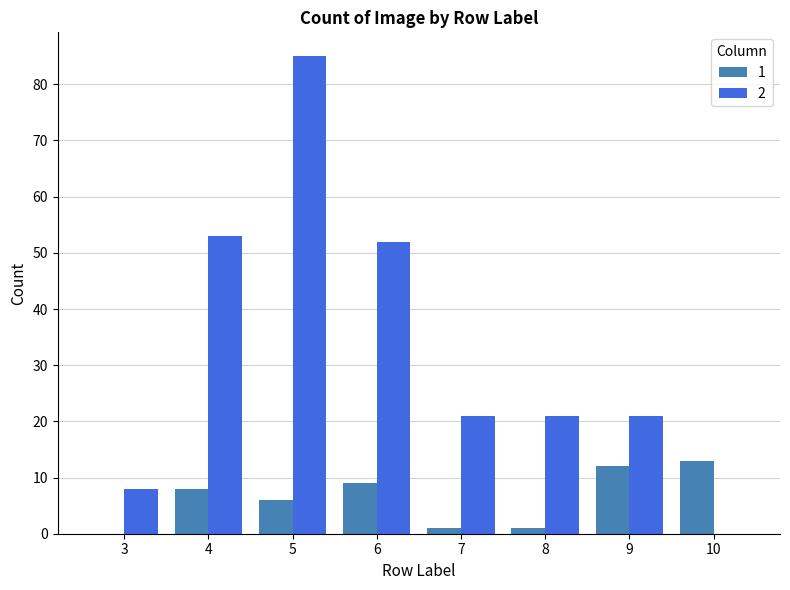

At which label is 2 closest to 42?

6